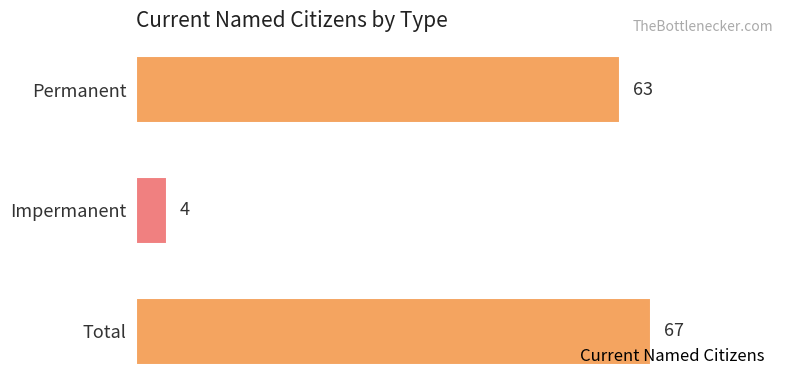

What is the sum of the values at Permanent and Impermanent?

67